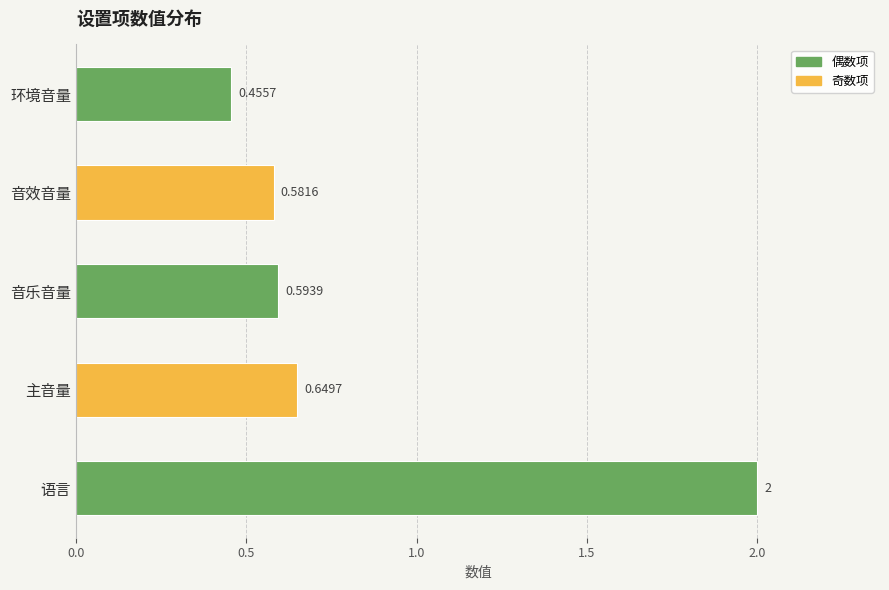

Which category has the lowest value across all series?

环境音量